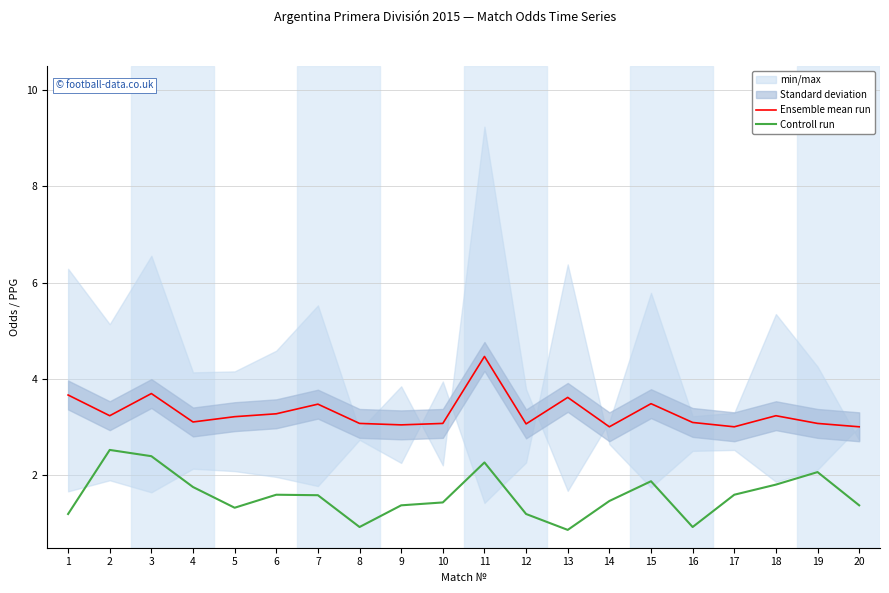

At which category does the chart reach its minimum across all series?

13